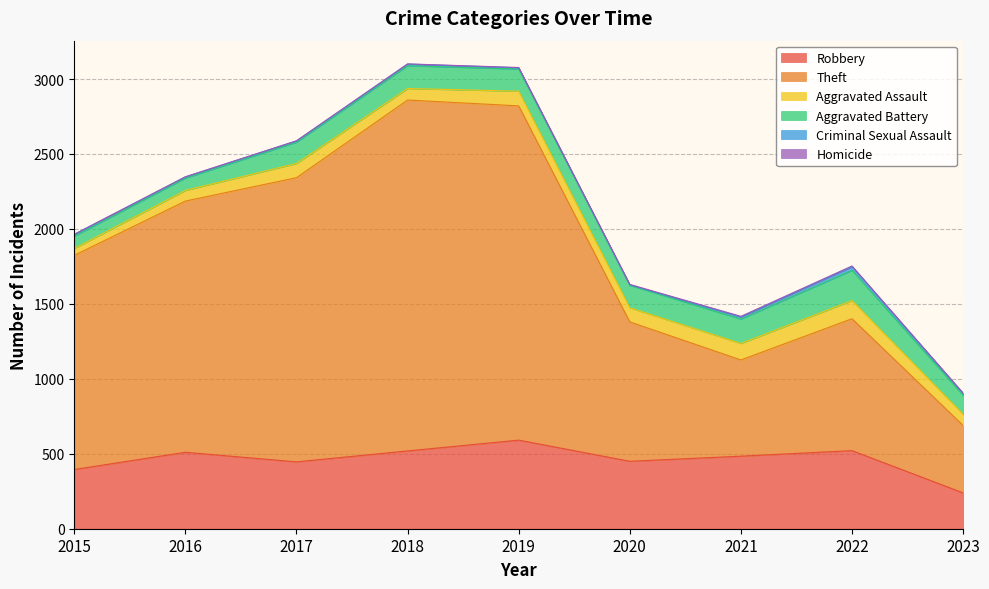

Which series has the largest range (max minus min)?

Theft